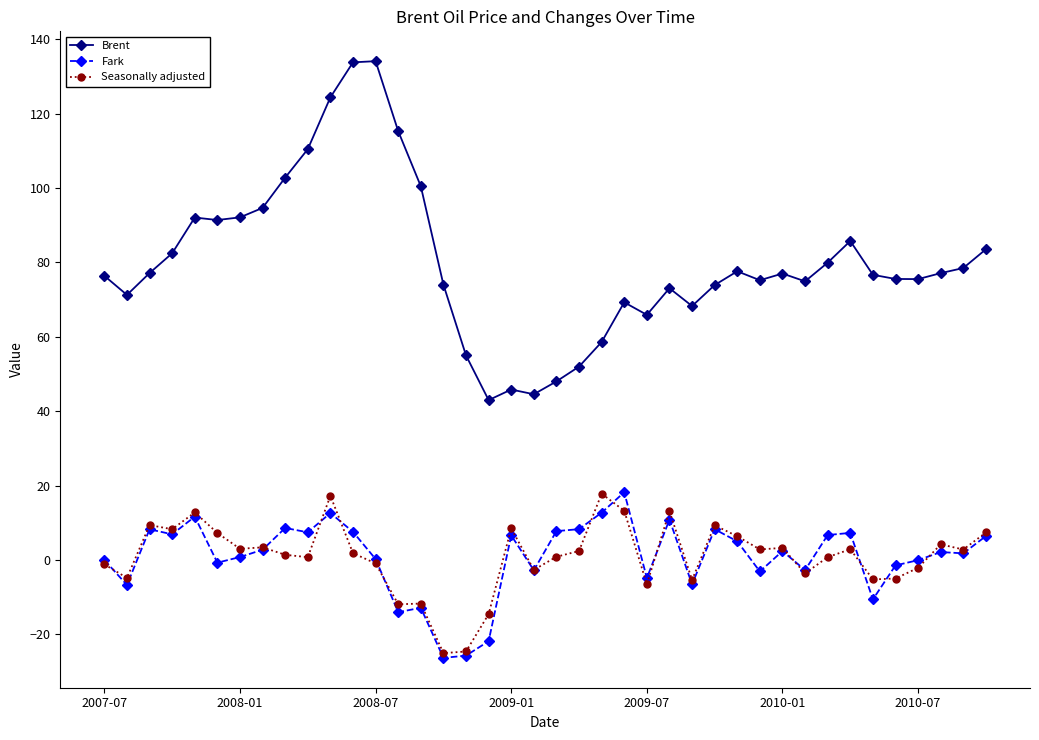

True or false: Brent and Fark intersect in this chart.

False